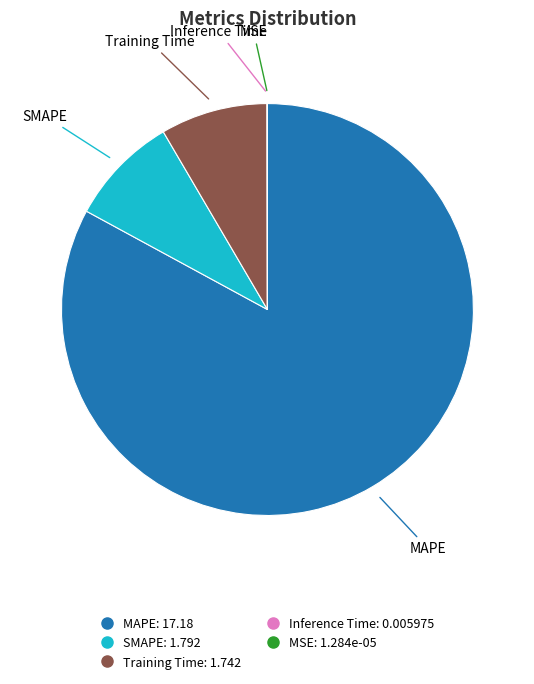

Which slice is the largest?

MAPE